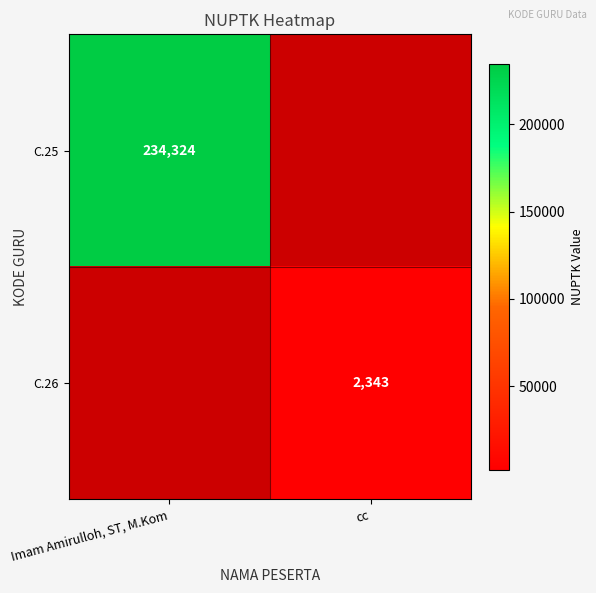

True or false: C.26 has a value of 553 at cc.

False